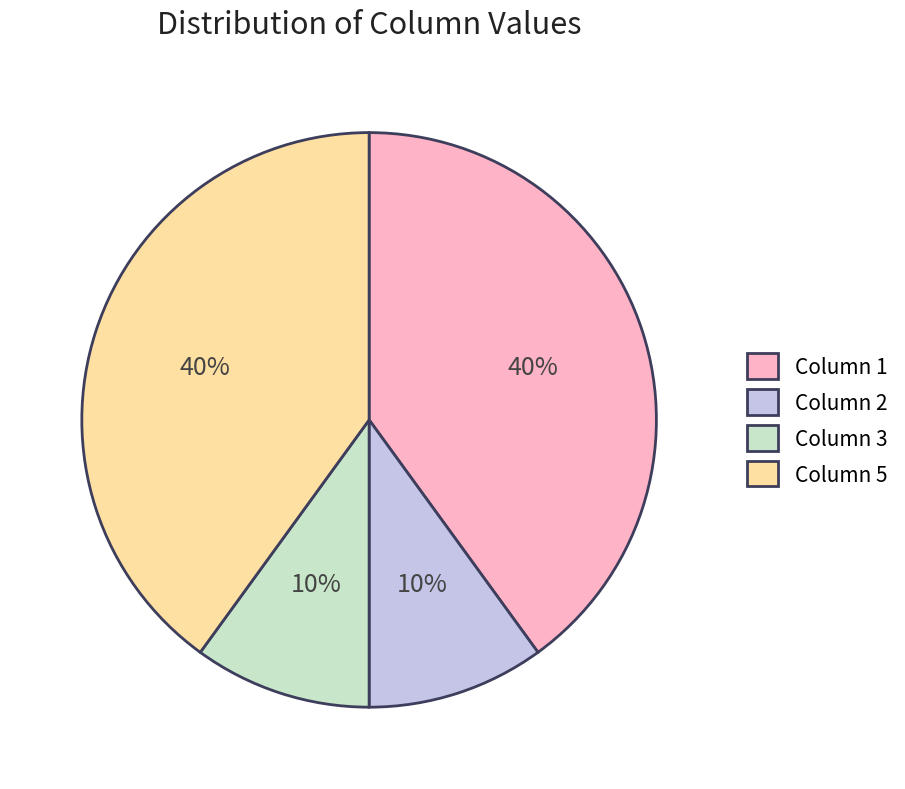

Is there a majority slice in this chart?

No